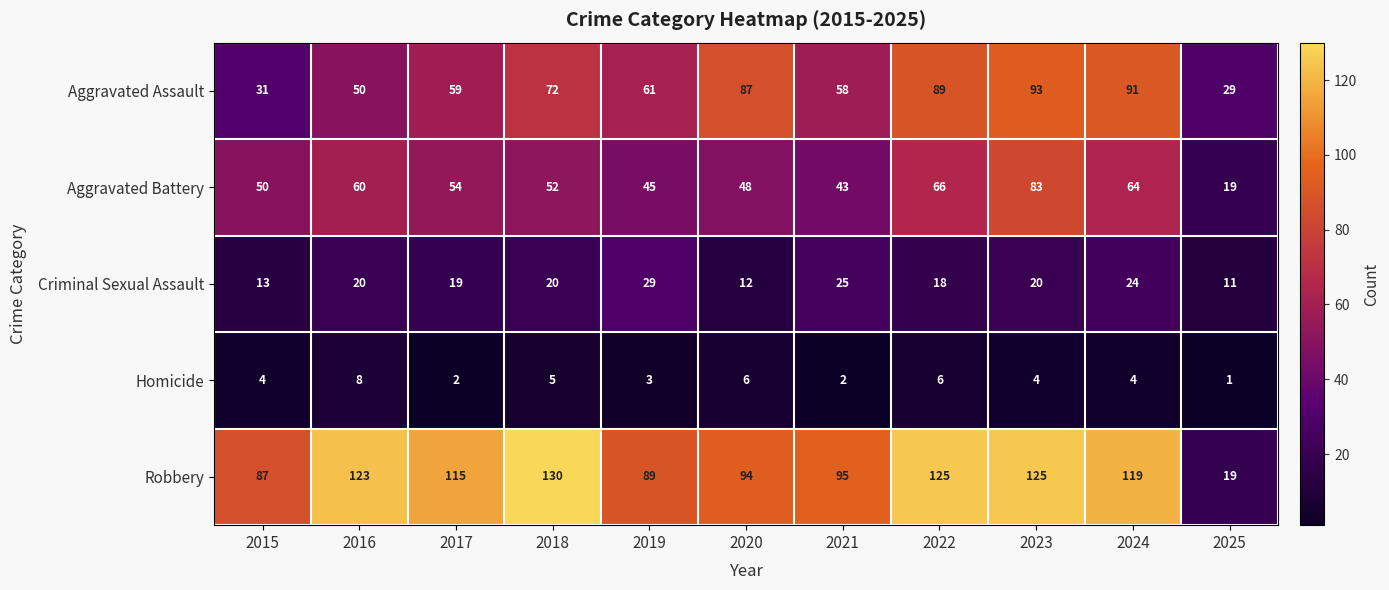

Rank the series by their maximum value, from lowest to highest.

Homicide, Criminal Sexual Assault, Aggravated Battery, Aggravated Assault, Robbery